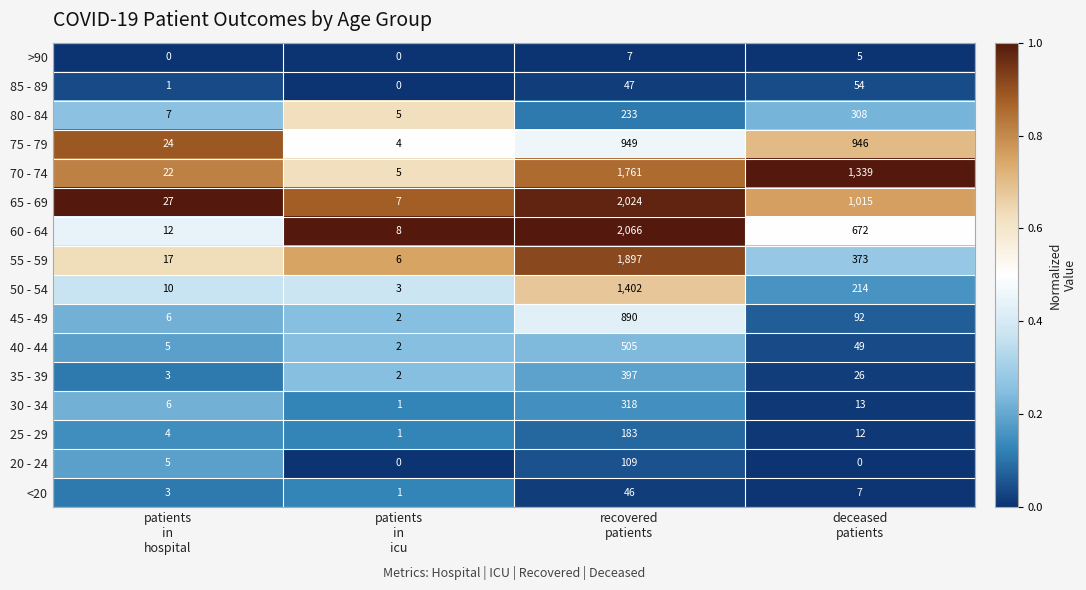

Rank the series by their maximum value, from lowest to highest.

>90, <20, 85 - 89, 20 - 24, 25 - 29, 80 - 84, 30 - 34, 35 - 39, 40 - 44, 45 - 49, 75 - 79, 50 - 54, 70 - 74, 55 - 59, 65 - 69, 60 - 64